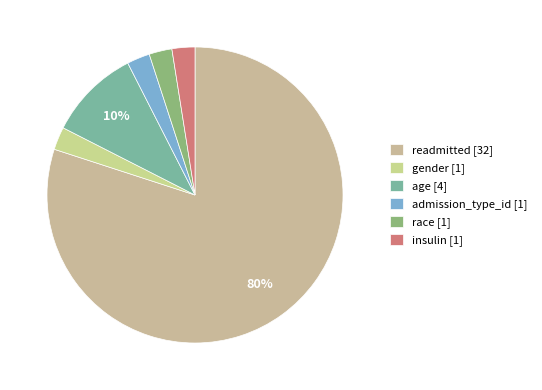

Does admission_type_id account for over 50% of the chart?

No